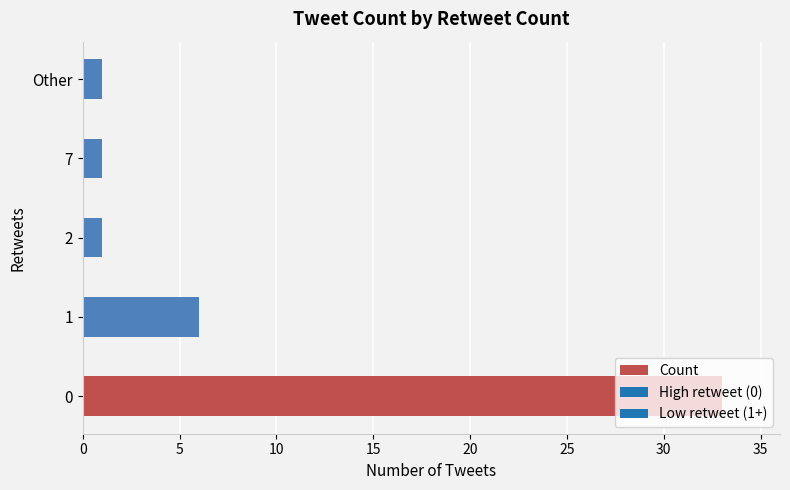

What is the greatest value displayed?

33